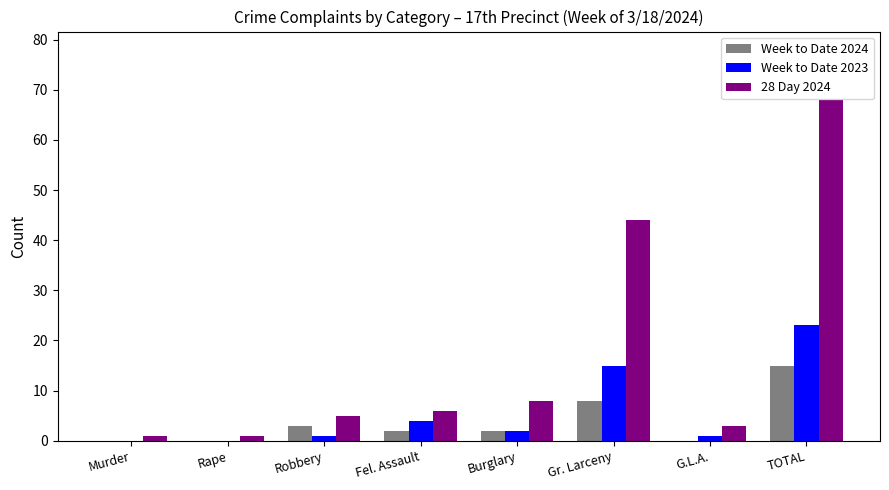

How many series are shown in this chart?

3